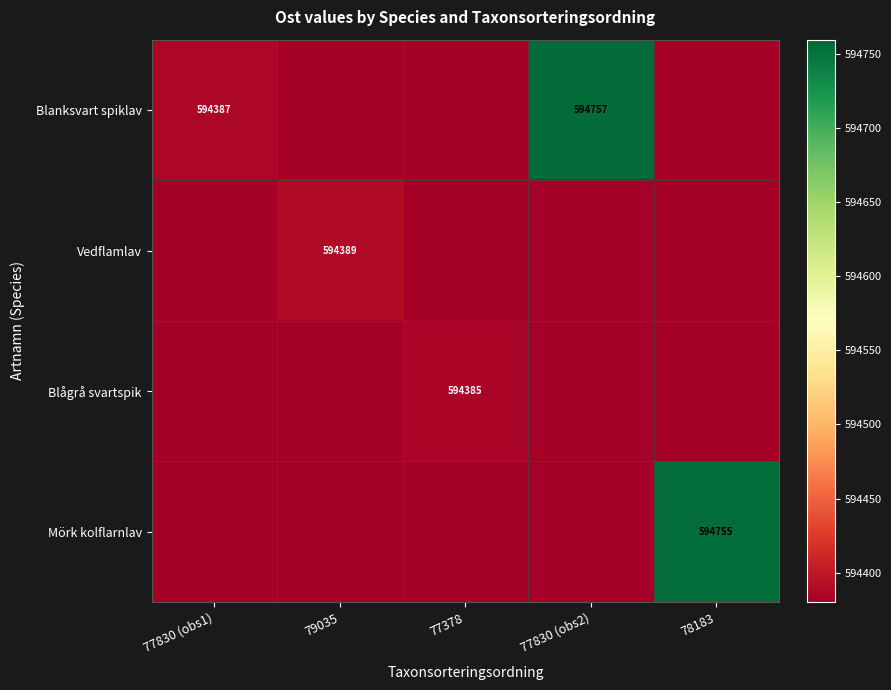

Is it true that Vedflamlav equals 999905 at 79035?

False